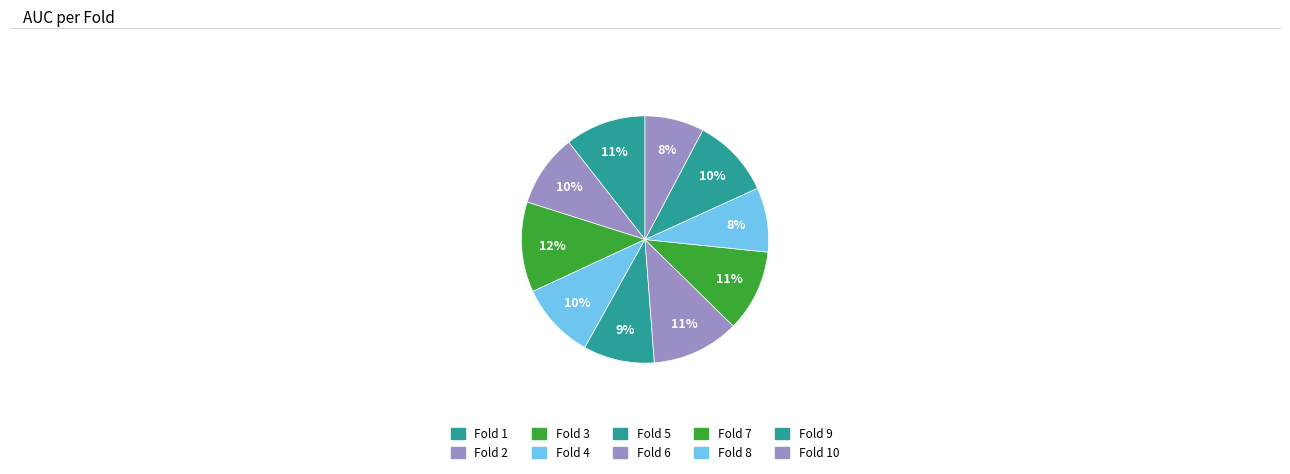

Rank the categories by value from highest to lowest.

Fold 3, Fold 6, Fold 7, Fold 1, Fold 9, Fold 4, Fold 2, Fold 5, Fold 8, Fold 10